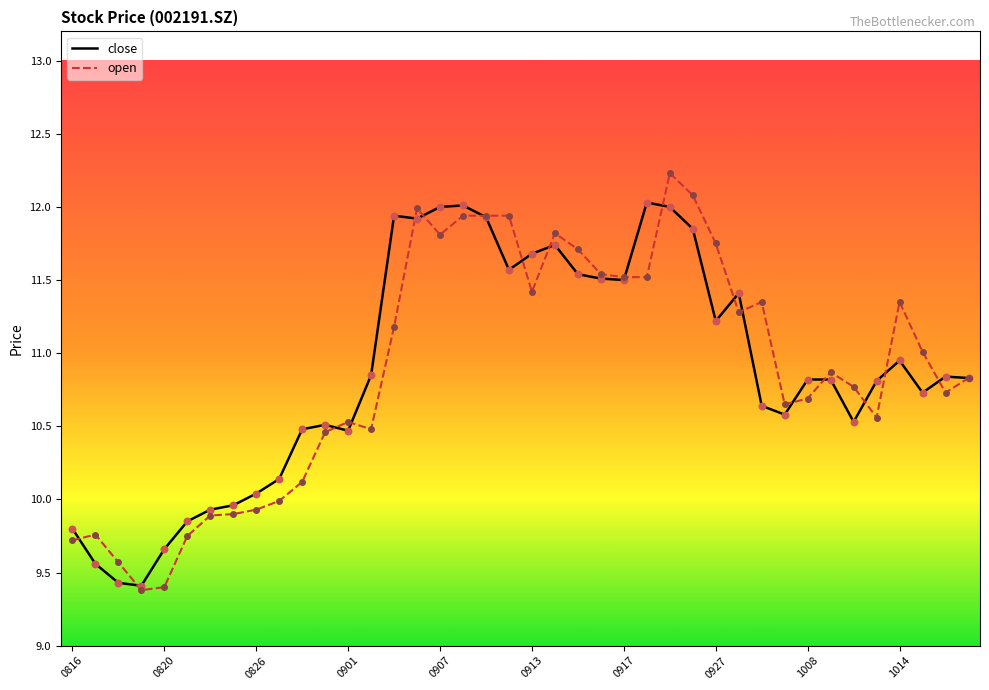

What are all the series names shown in the legend?

close, open